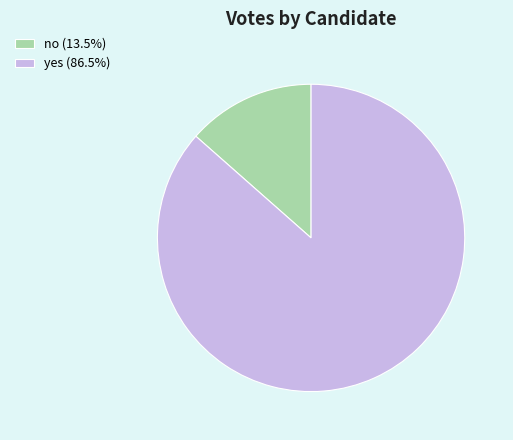

What is the ratio of the value at yes to the value at no?

6.4